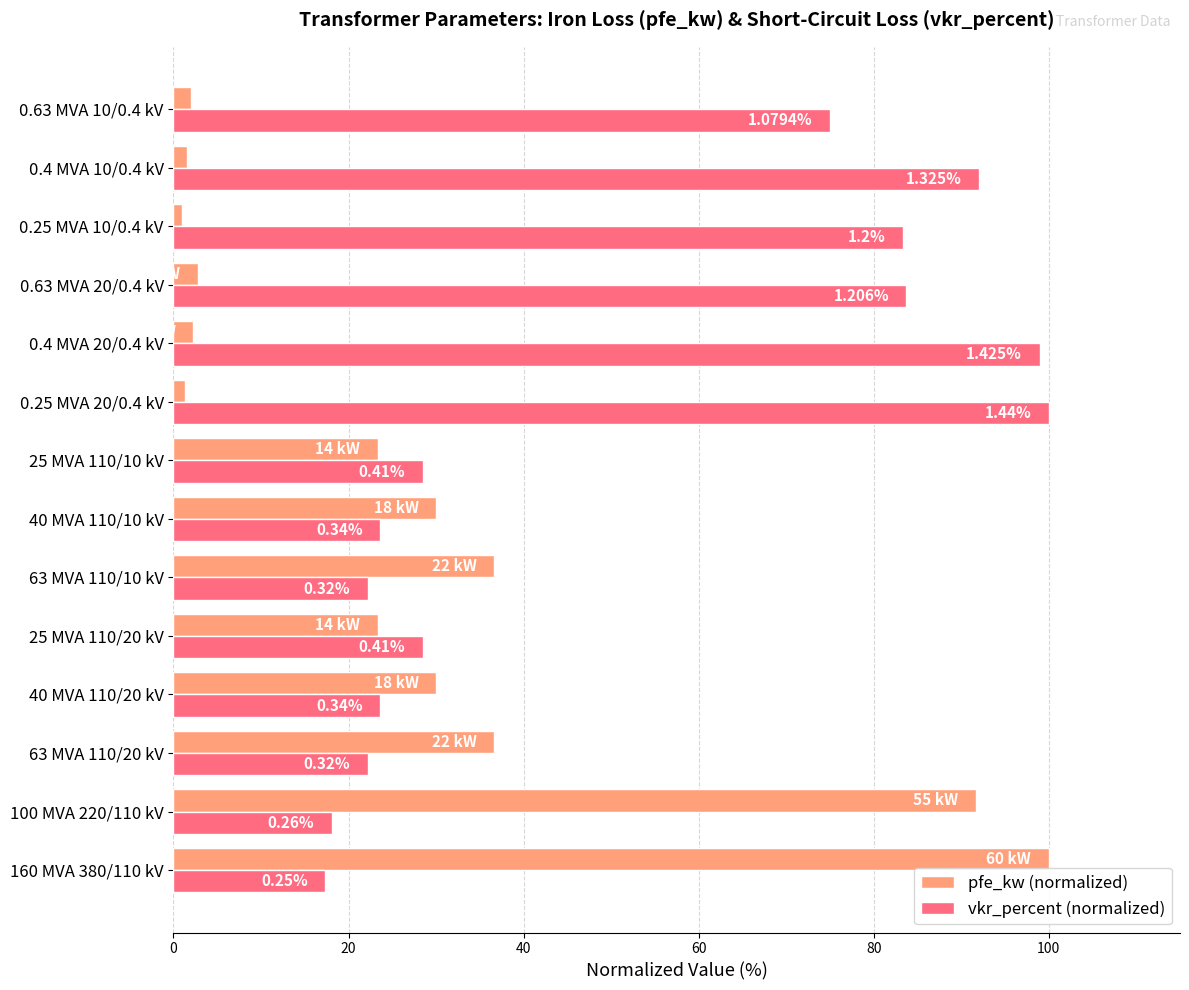

What is the difference between the maximum and minimum values in the vkr_percent (normalized) series?

82.6